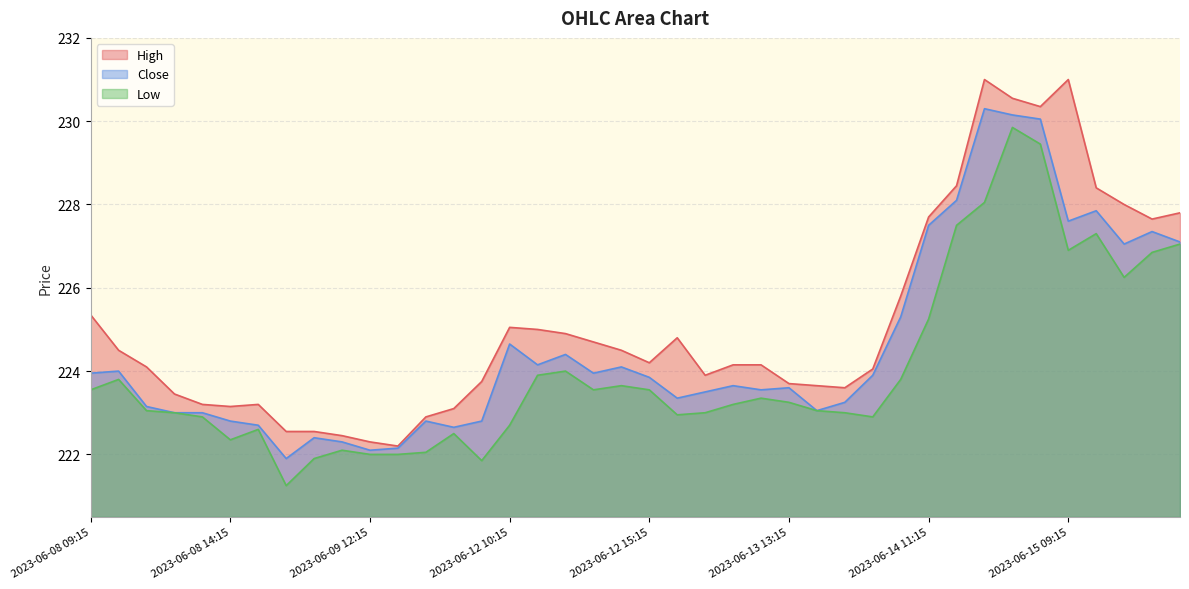

Which label corresponds to the largest value in the chart?

2023-06-14 13:15